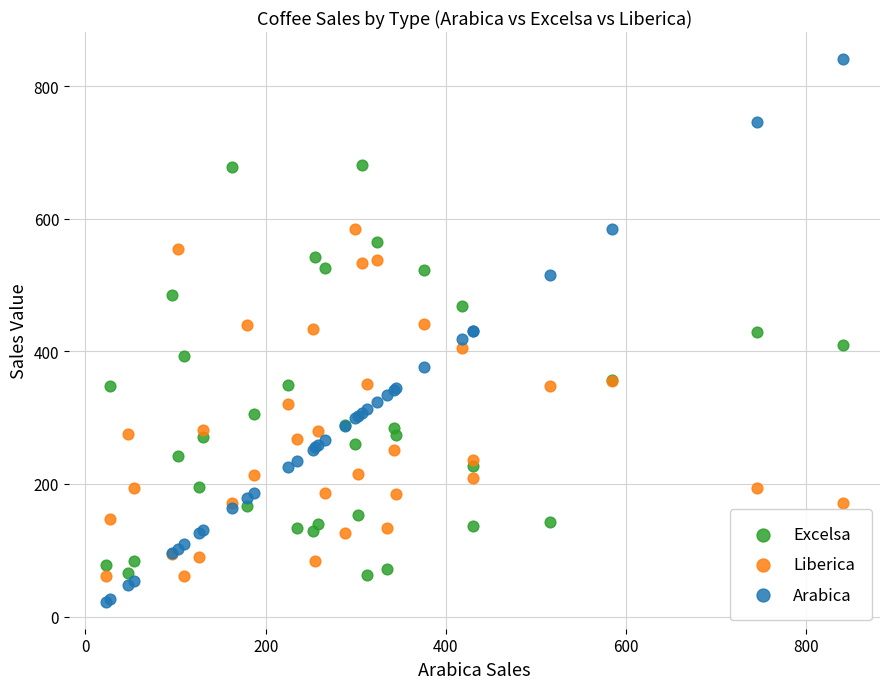

What are all the series names shown in the legend?

Excelsa, Liberica, Arabica